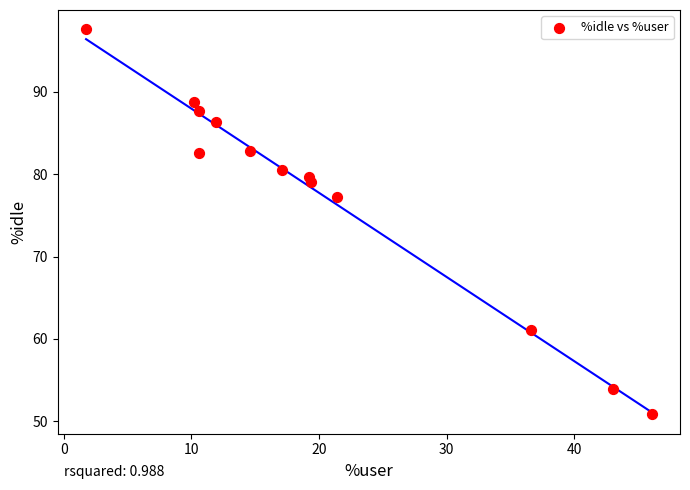

What is the range of X values (max minus min)?

44.3